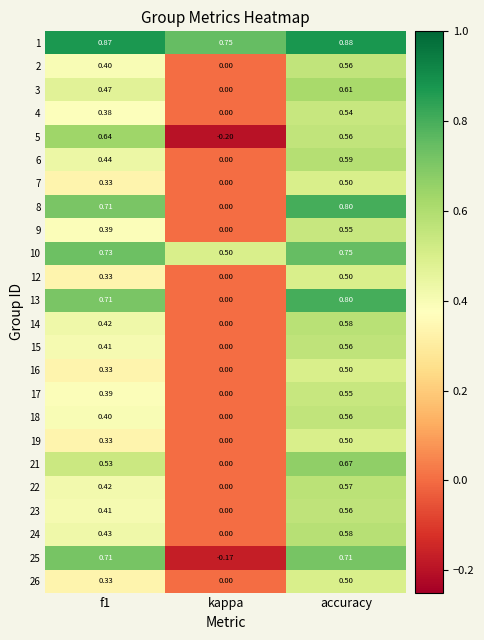

Where is 22 nearest to the value 0?

kappa